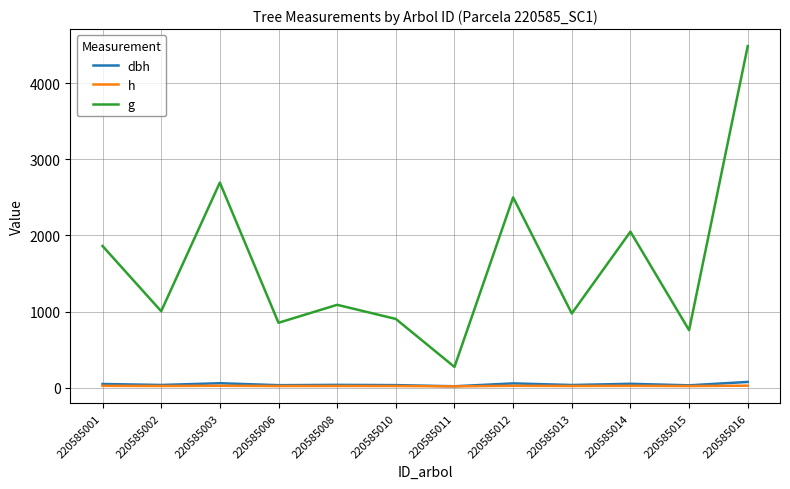

What is the maximum value shown in the chart?

4485.3